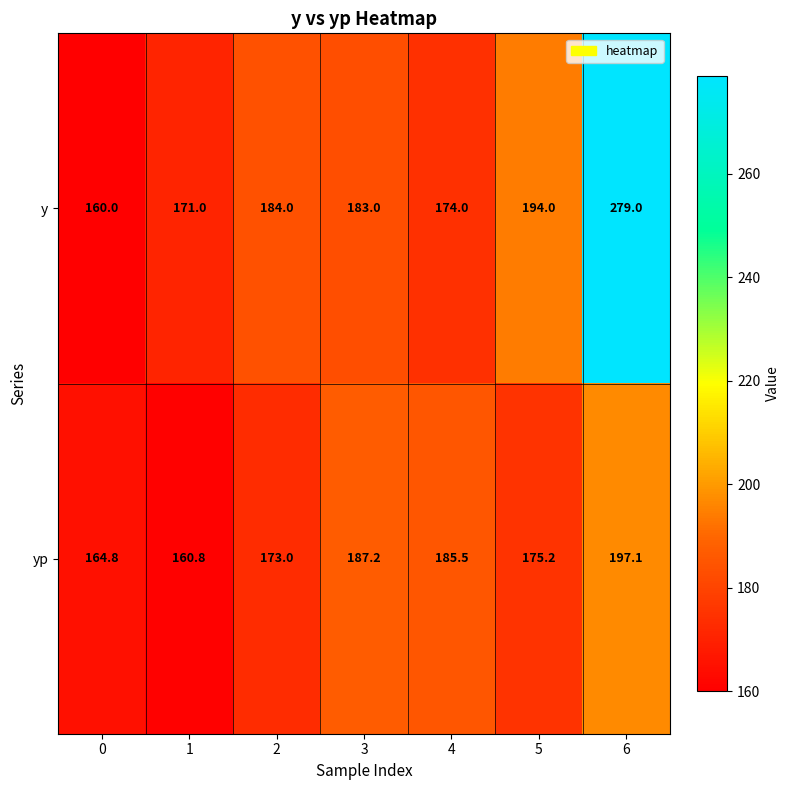

The value of yp at 2 is 173.0. True or false?

True